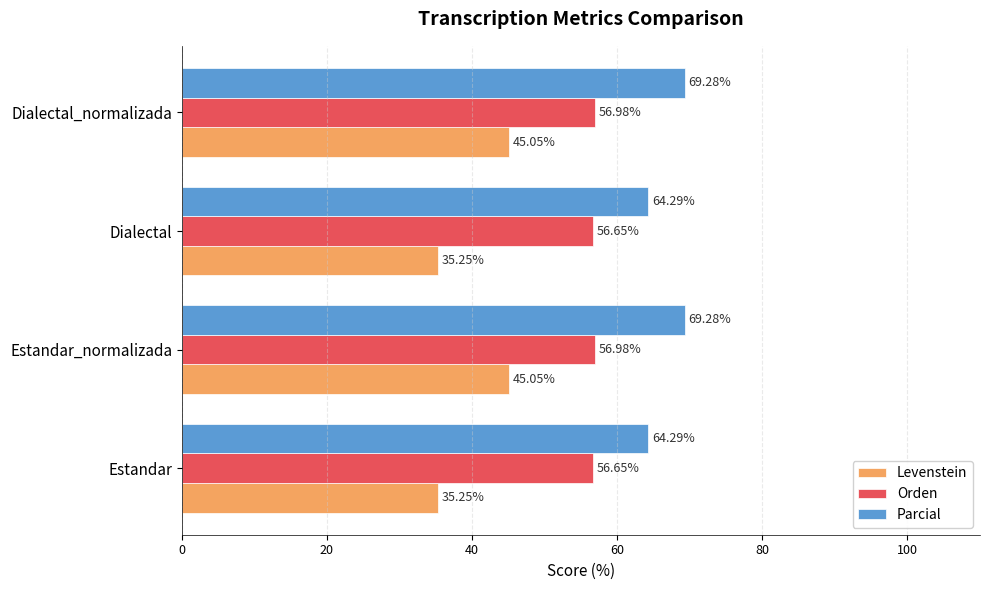

How many values in the Parcial series are below 69?

2